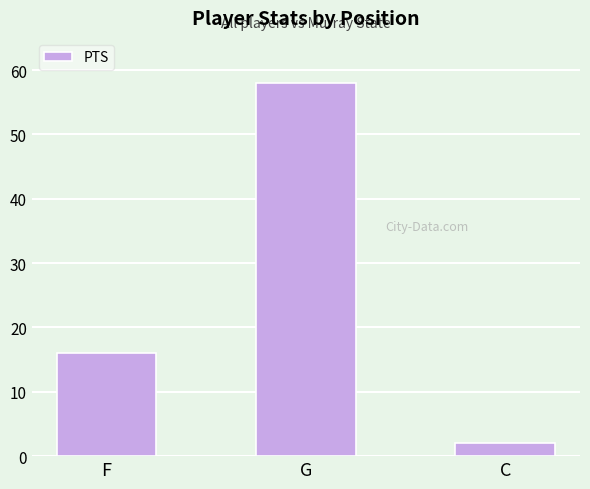

At which label is the value closest to 30?

F